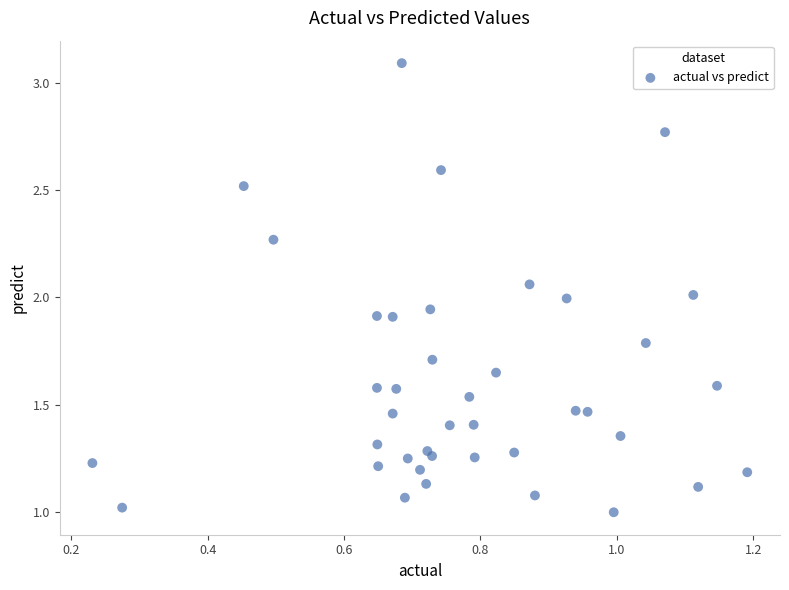

What is the range of X values (max minus min)?

1.0